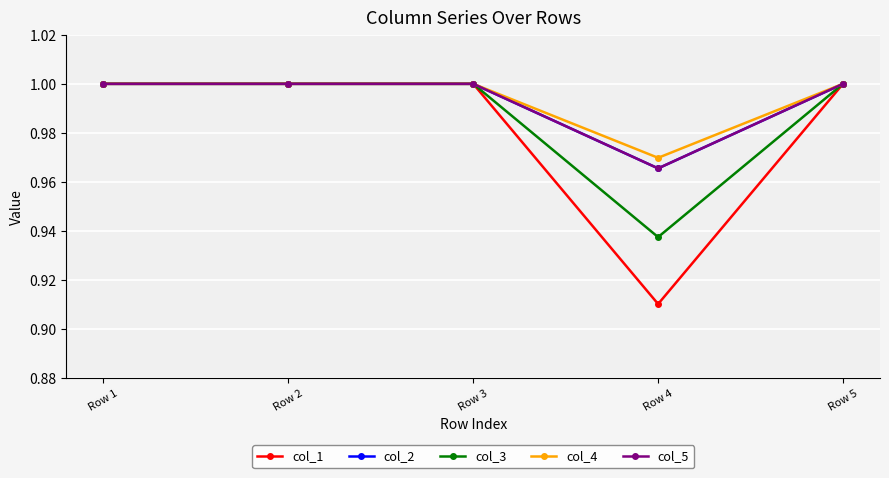

What is the sum of the col_4 values at Row 2 and Row 5?

2.0